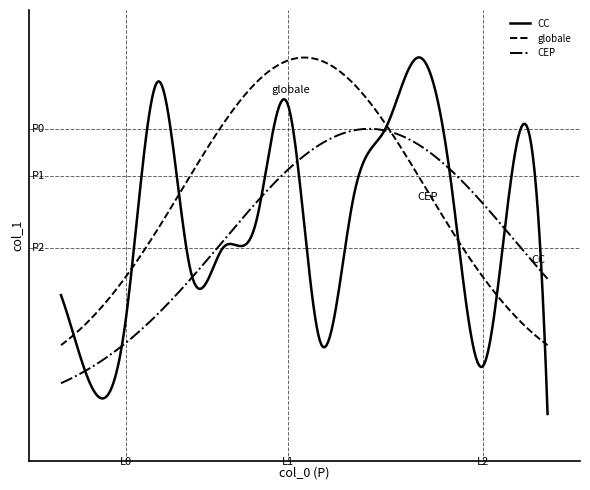

Is this an area chart (filled region under the line)?

No